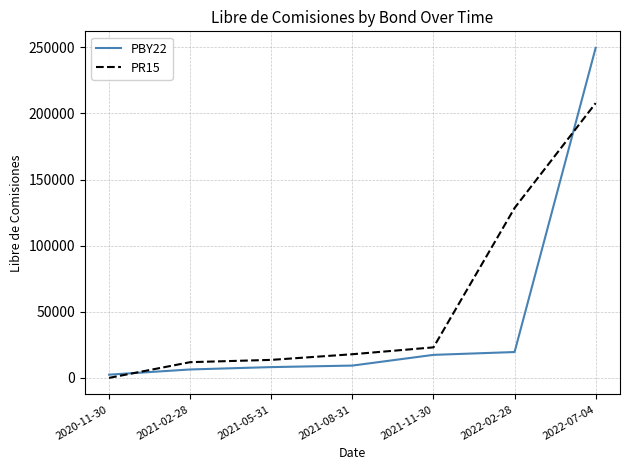

What is the maximum value shown in the chart?

249662.6